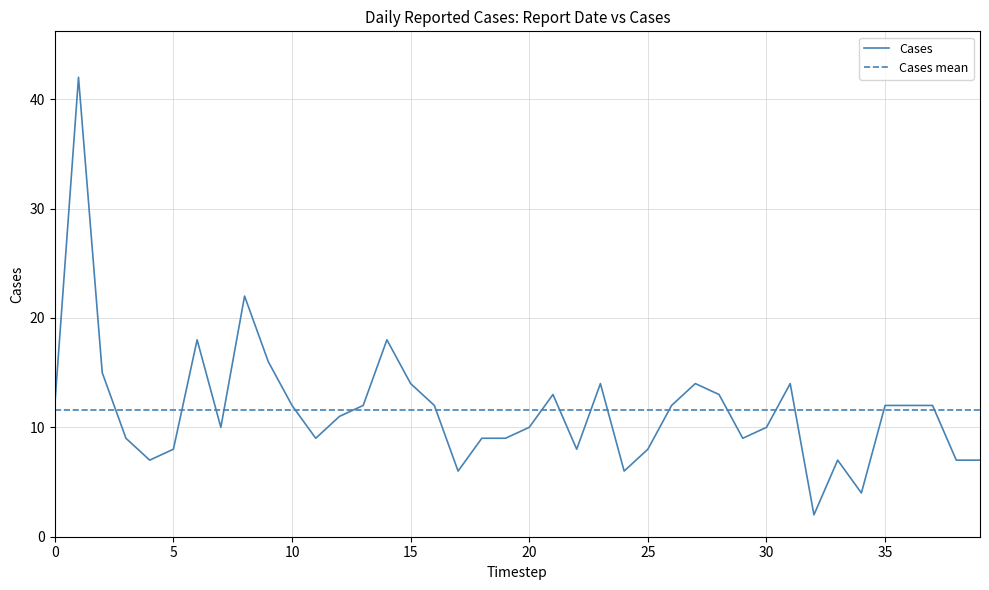

The Cases series shows 14 at 15. True or false?

True